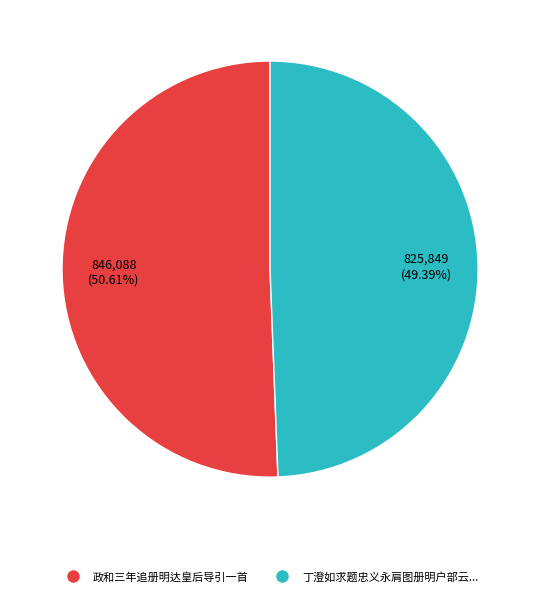

What is the ratio of the value at 政和三年追册明达皇后导引一首 to the value at 丁澄如求题忠义永肩图册明户部云...?

1.0